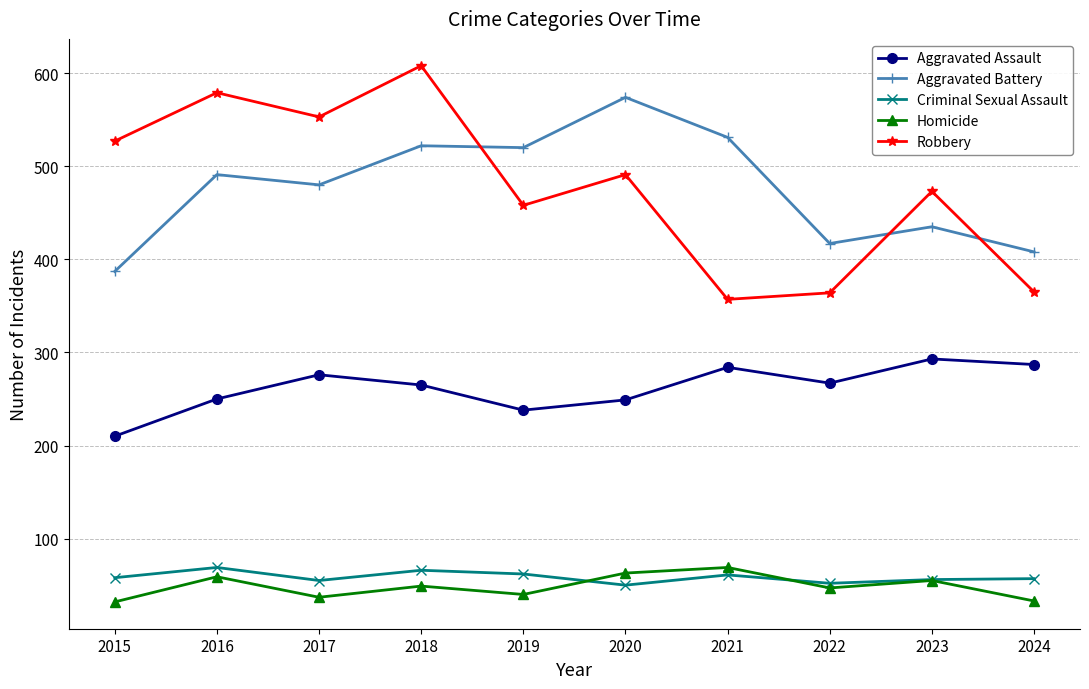

The Aggravated Assault series shows 265 at 2018. True or false?

True